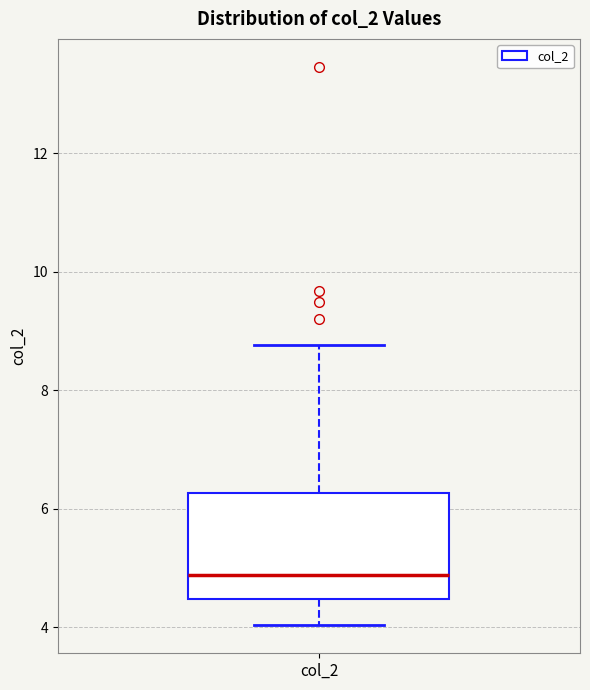

Read this box plot against the y-axis: the position of the median line, the range covered by the box, and the ends of both whiskers. The values are not printed on the chart, so give them approximately, as read against the axis.

median 4.8, box 4.4 to 6.2, whiskers 4.0 to 8.8